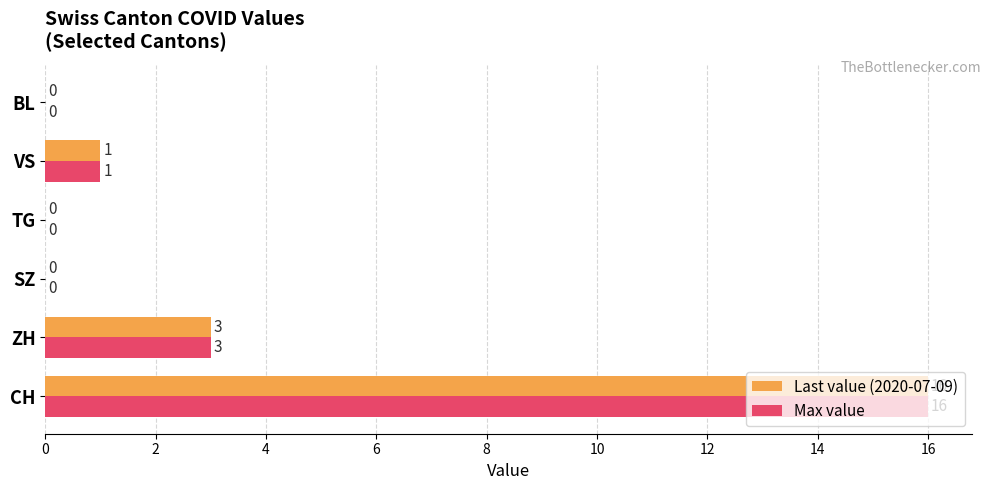

Is the value of Last value (2020-07-09) at ZH greater than the value of Max value at TG?

Yes